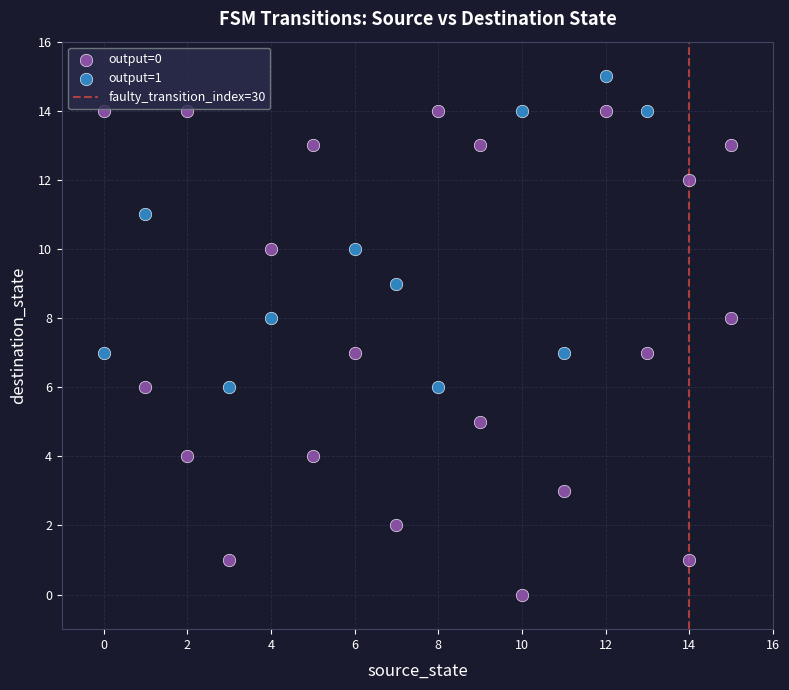

Which series has the widest spread of Y values?

output=0